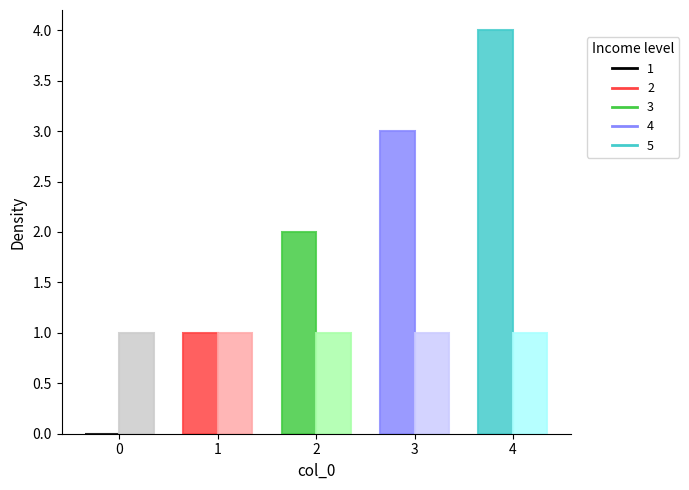

At which label does k first exceed 2?

3